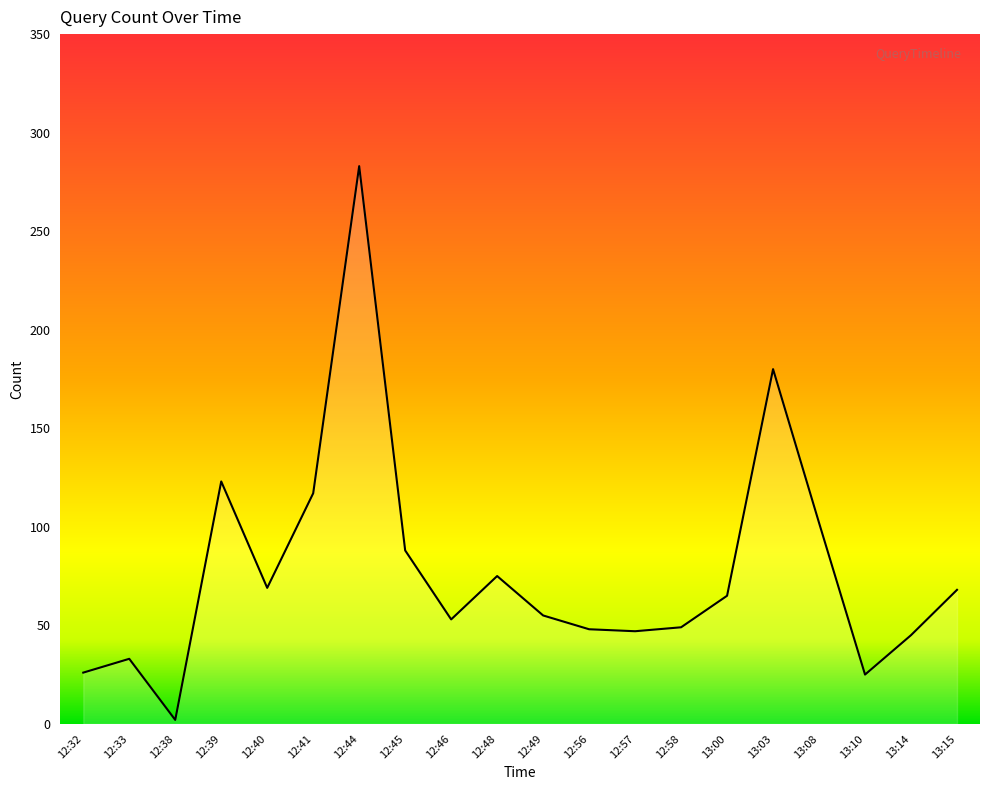

True or false: the data shows 88 at 12:45.

True